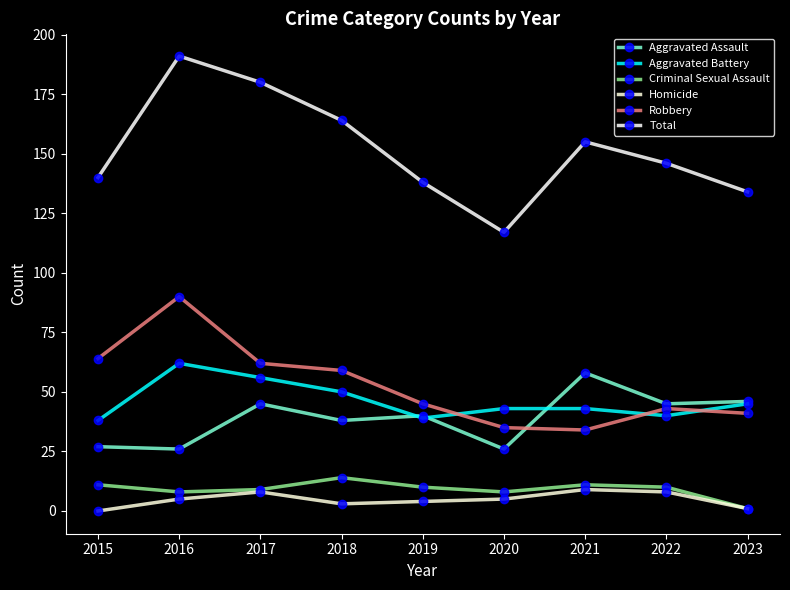

True or false: Aggravated Battery has a value of 64 at 2015.

False